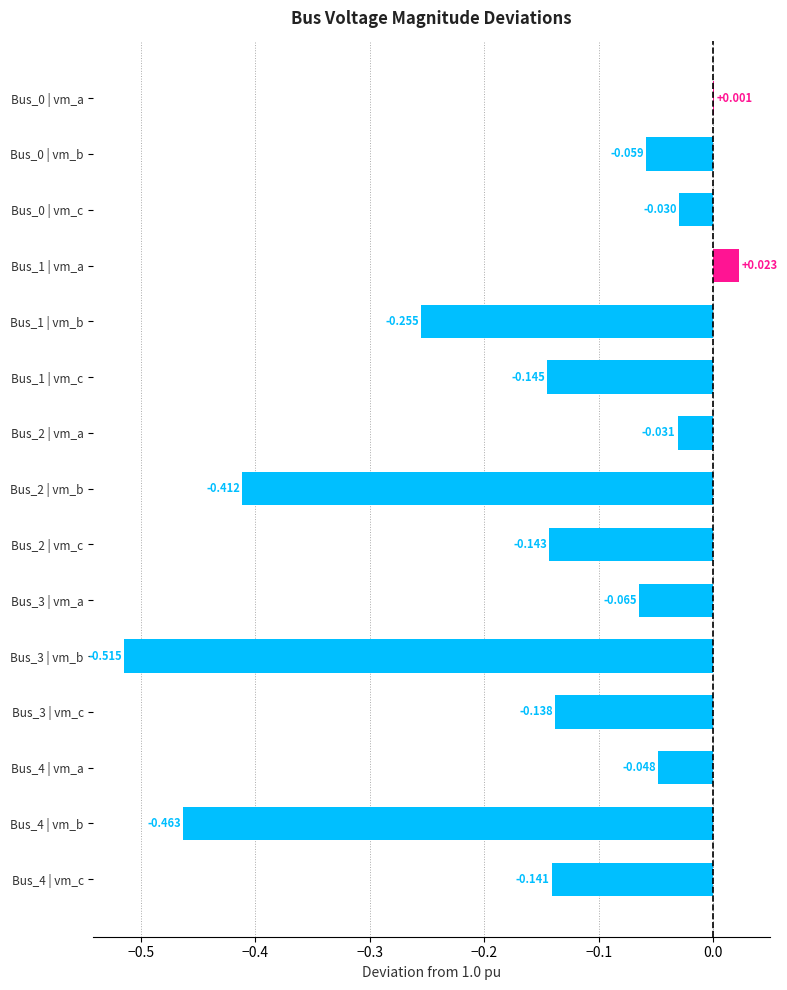

What is the difference between the second highest and minimum values in the pf_vm_b_pu series?

0.3